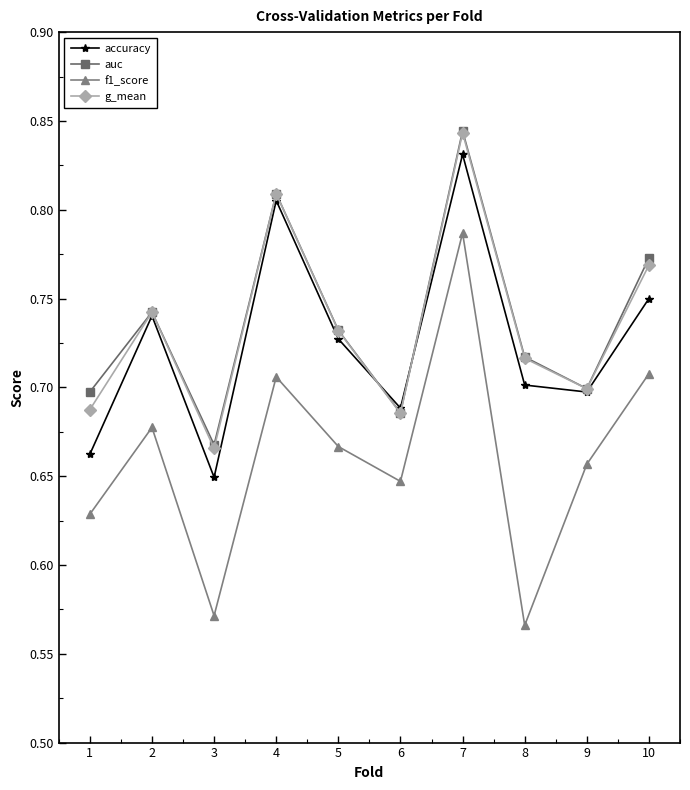

How many data points does each series have?

10